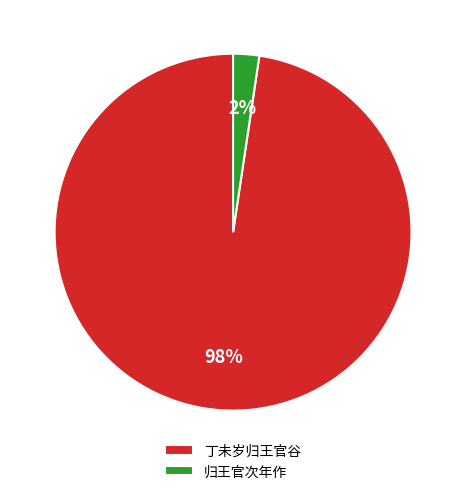

To the nearest percent, what percentage of the pie is 丁未岁归王官谷?

98%